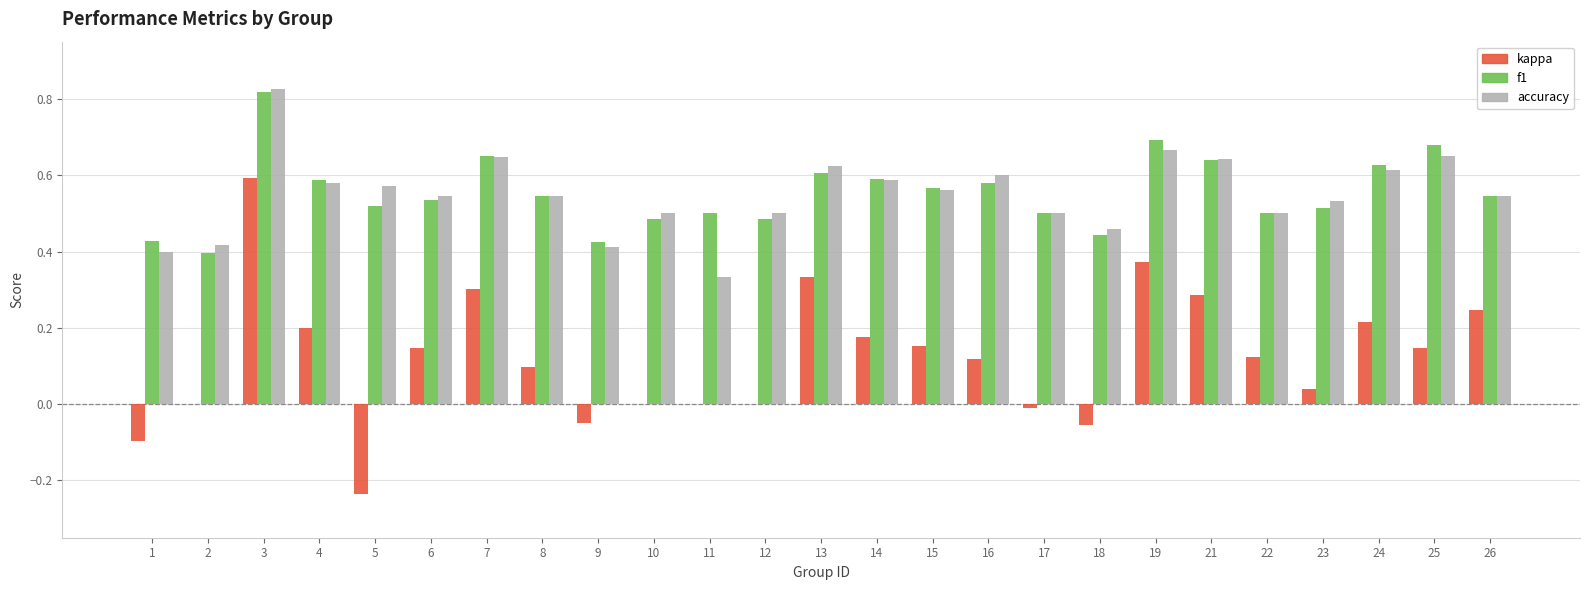

What is the sum of all f1 values?

13.9